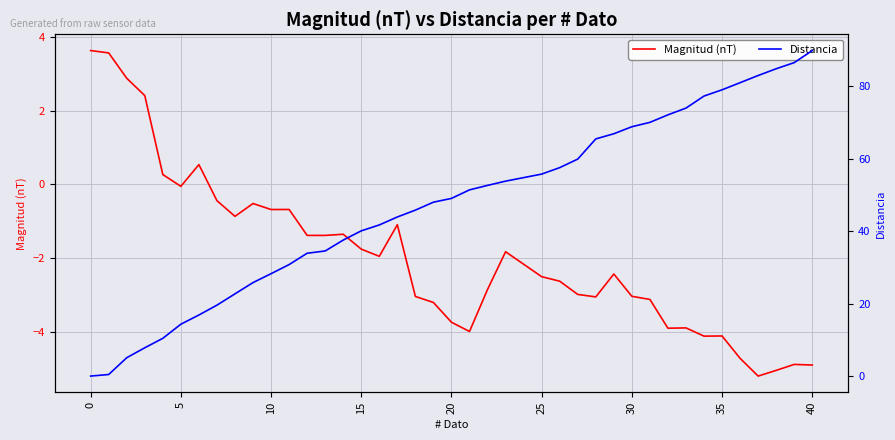

What is the lowest value of the Magnitud (nT) series?

-5.2